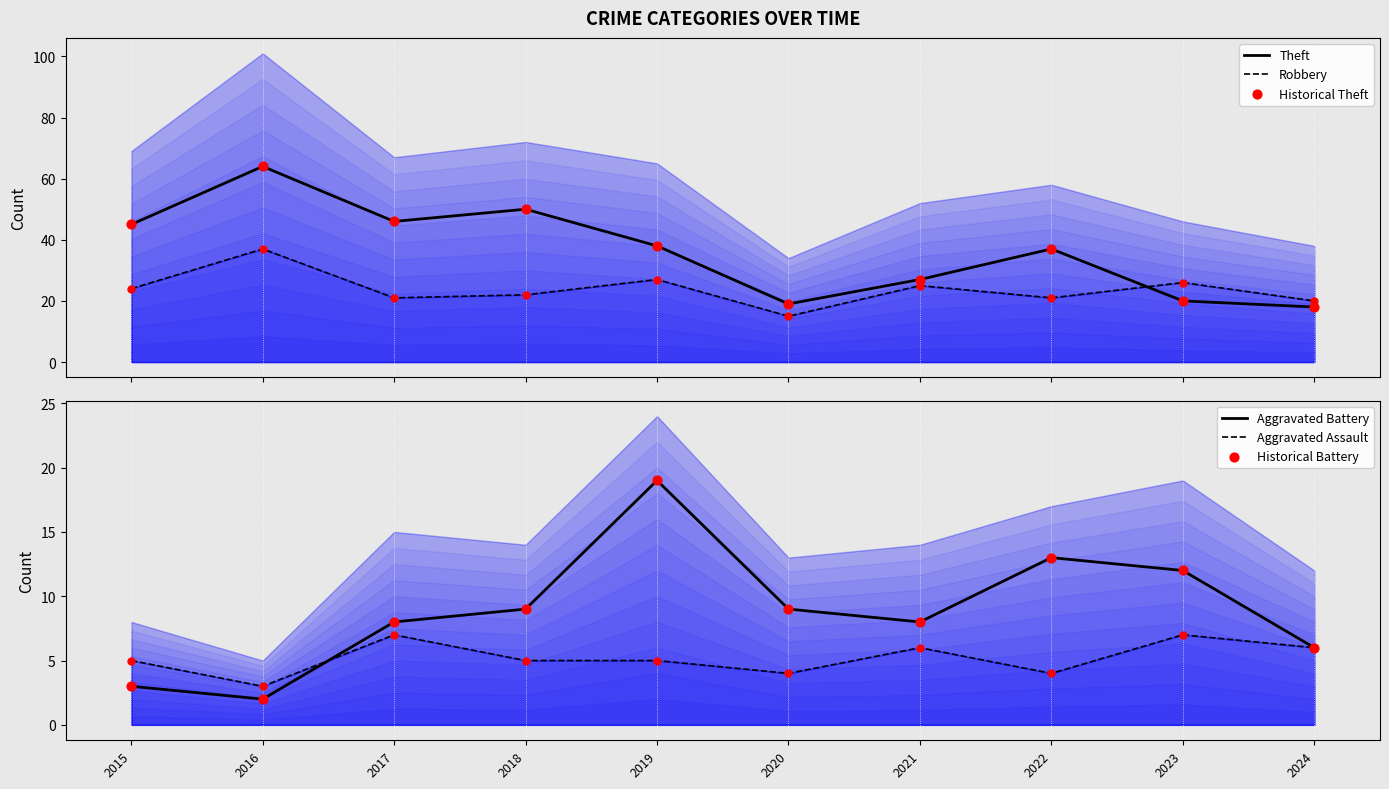

What is the total value across all series at 2017?

136